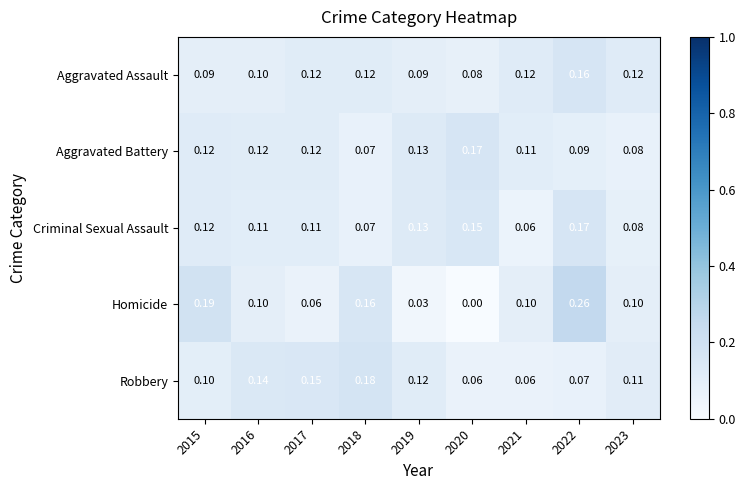

Which series has the largest total across all categories?

Aggravated Battery